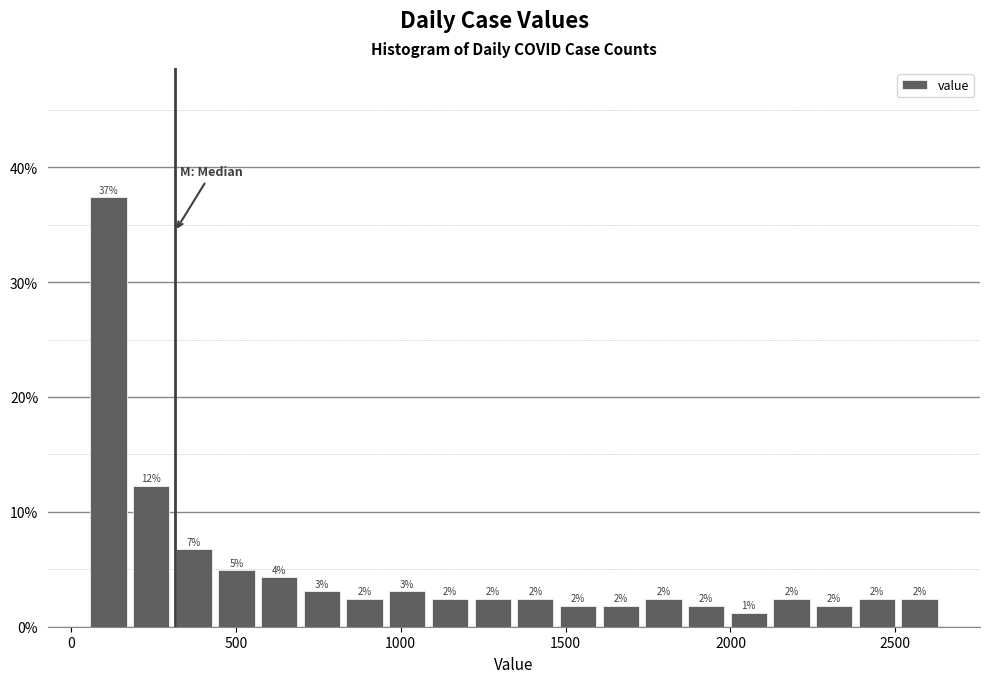

Around what value on the x-axis is the tallest bar? Give the approximate position of its centre, as read against the axis.

100